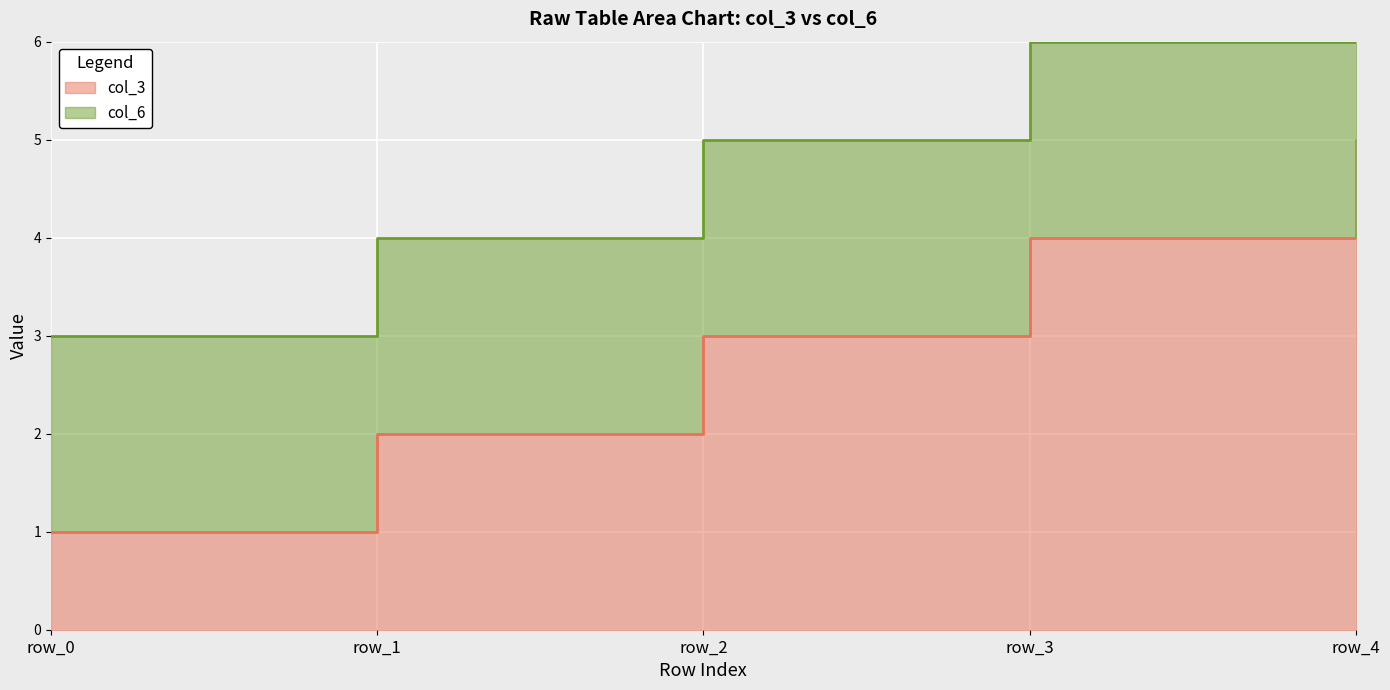

True or false: the data shows 1 at row_0.

True